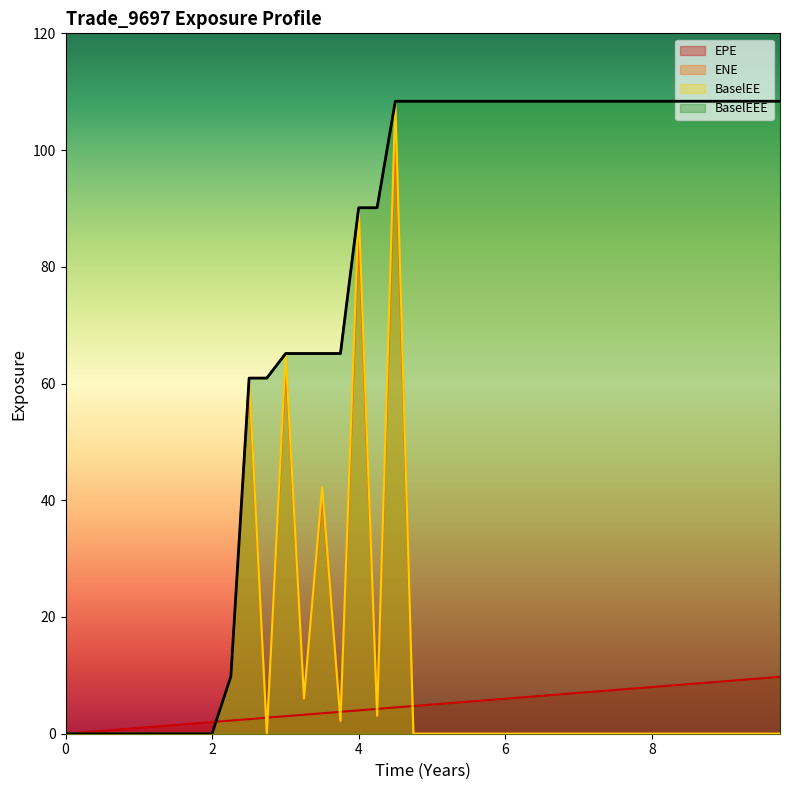

At which category does BaselEE reach its first local valley?

2.7465